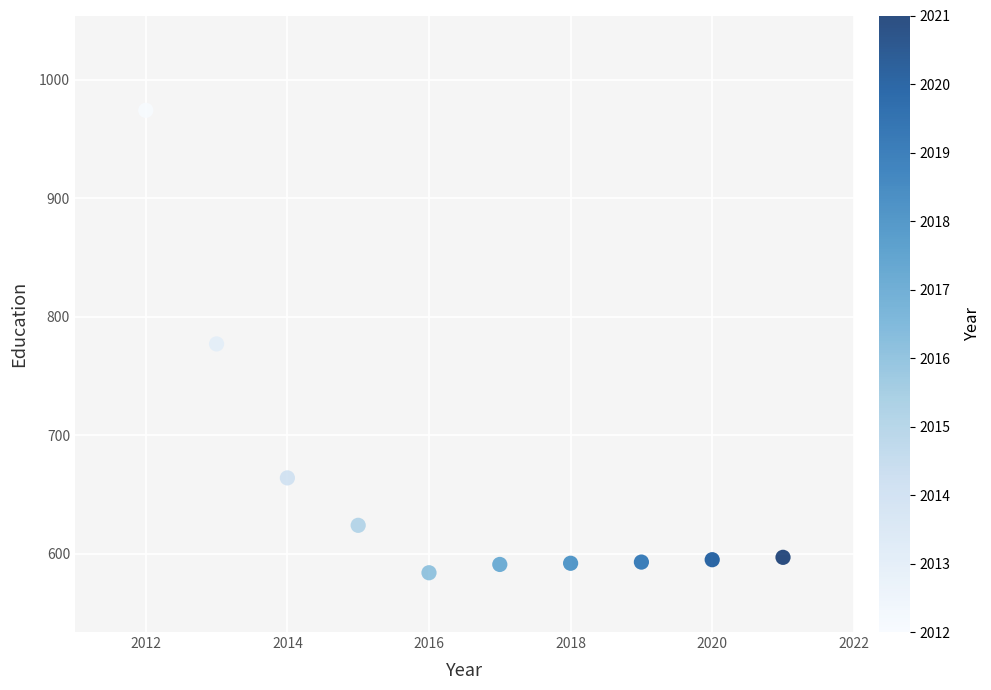

What is the average X value?

2016